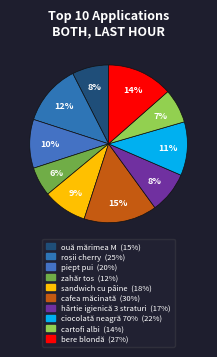

What is the largest slice in the pie chart?

cafea măcinată